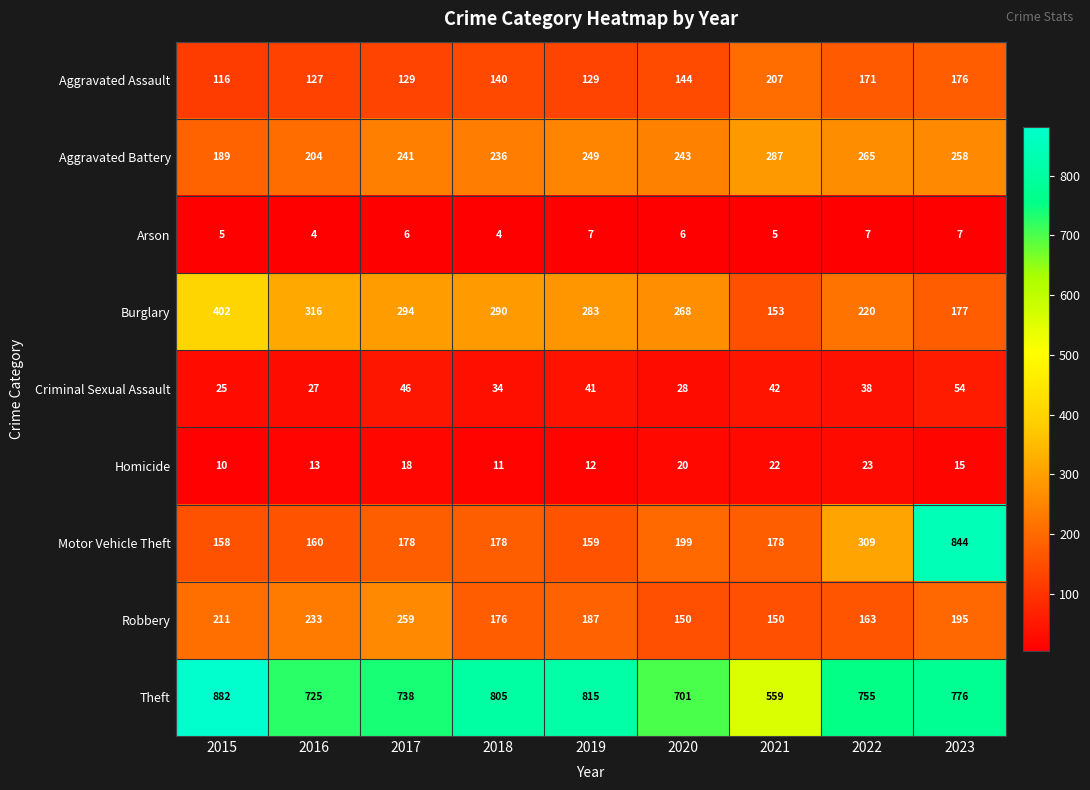

Which series has the widest spread of values?

Motor Vehicle Theft